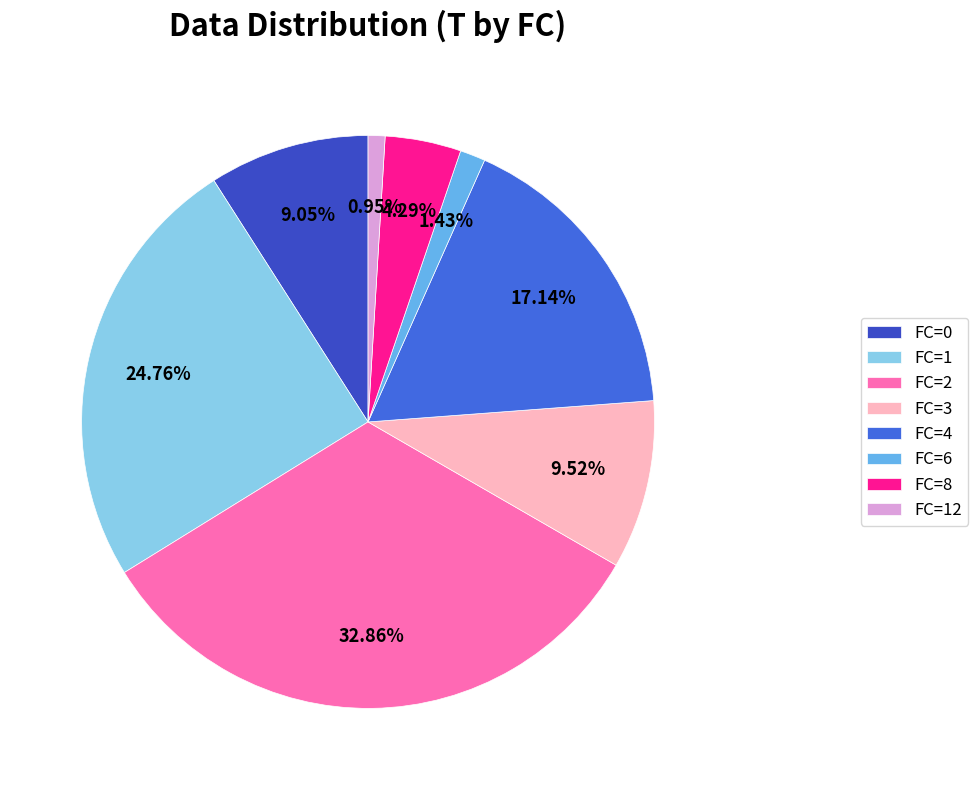

To the nearest percent, what is the average slice percentage?

12%